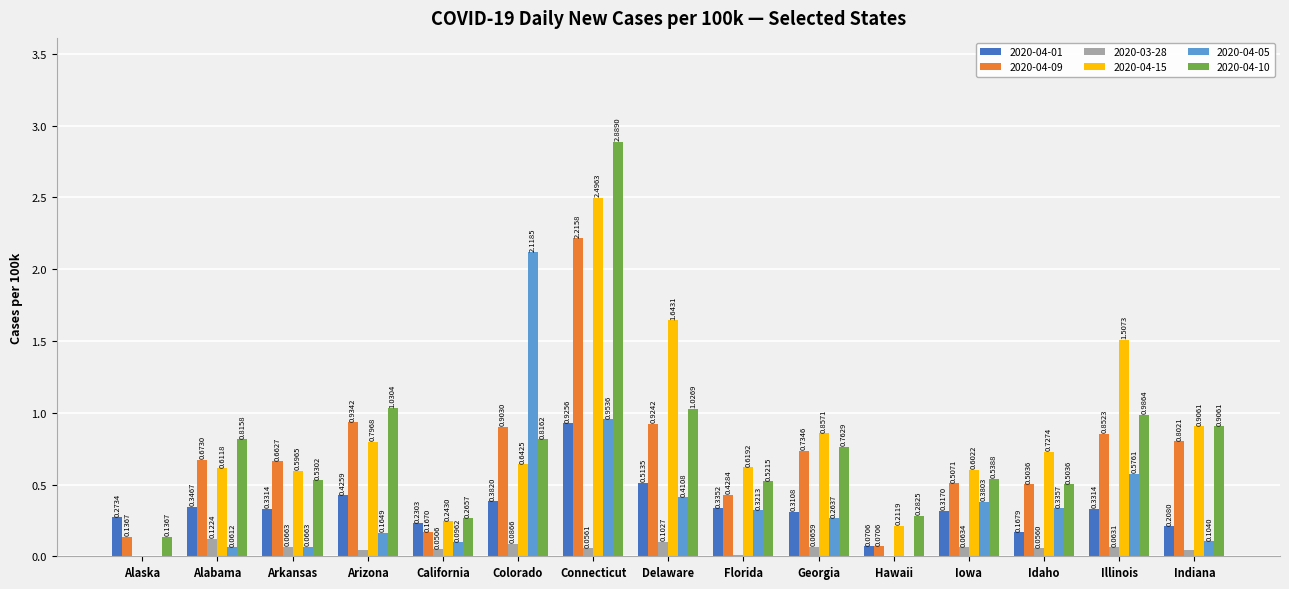

True or false: 2020-04-05 has a value of 1.3 at Connecticut.

False